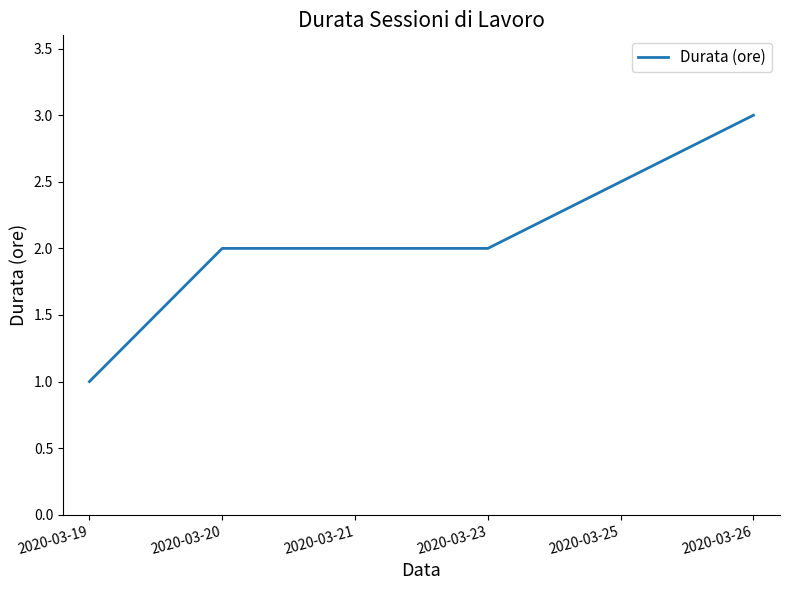

What is the sum of all values?

12.5